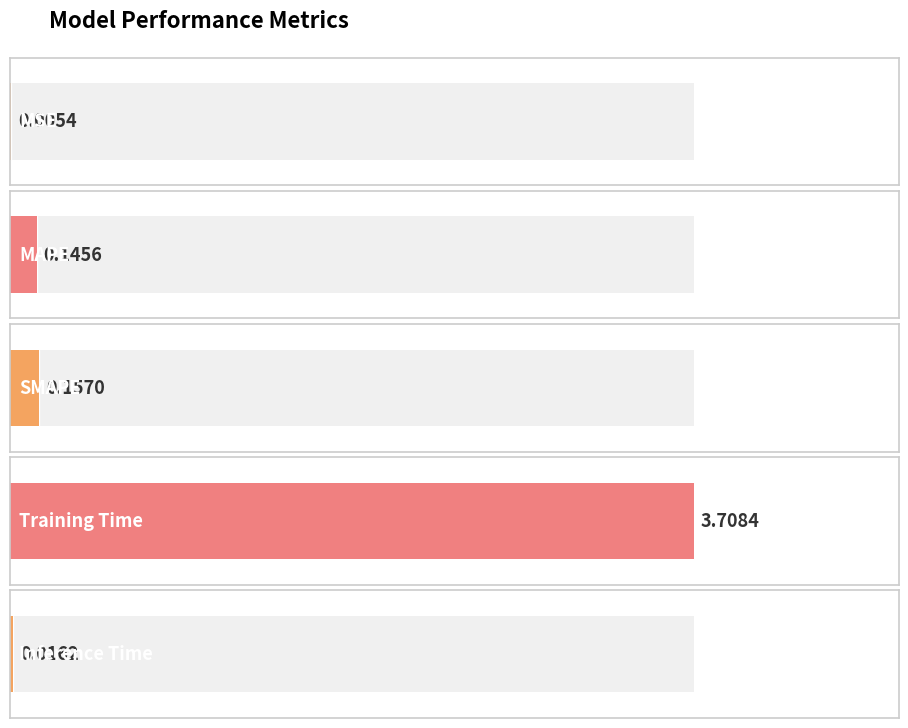

The value at SMAPE is 0.2. True or false?

False